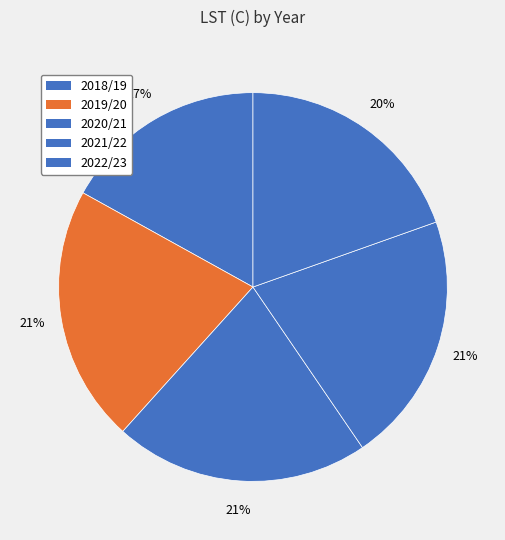

Is it true that 2020/21 is 34% of the pie?

False